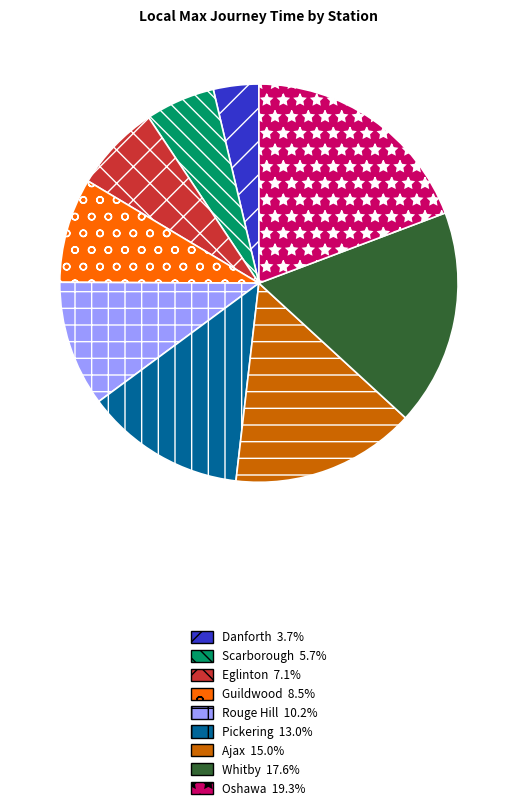

Is there a majority slice in this chart?

No